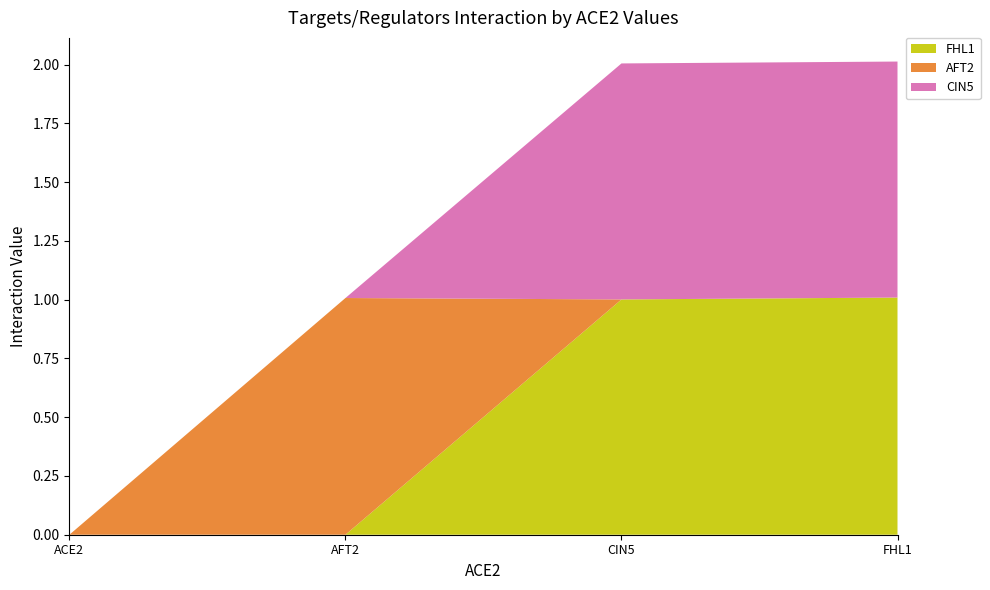

Reading right to left, transcribe all the data shown in this chart.

FHL1: FHL1=1.0	CIN5=1.0	AFT2=0.0	ACE2=0.0
AFT2: FHL1=0.0	CIN5=0.0	AFT2=1.0	ACE2=0.0
CIN5: FHL1=1.0	CIN5=1.0	AFT2=0.0	ACE2=0.0